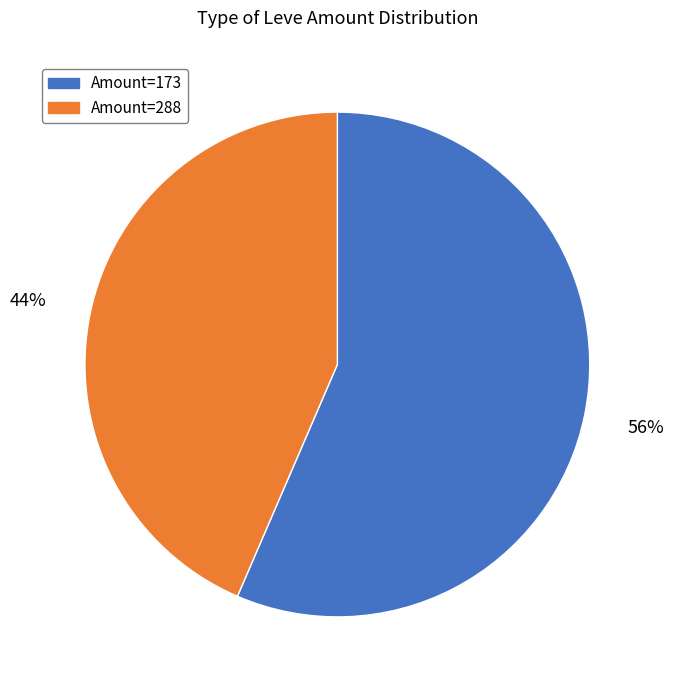

What is the ratio of the value at Amount=173 to the value at Amount=288?

1.3